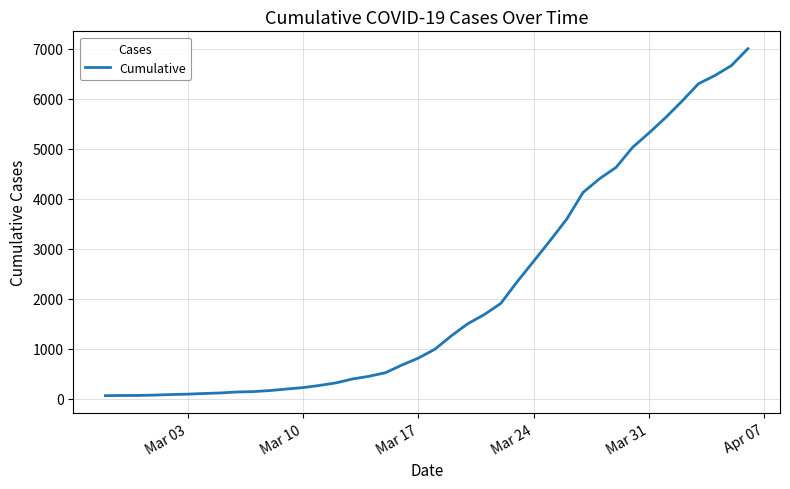

What is the difference between the maximum and minimum values?

6940